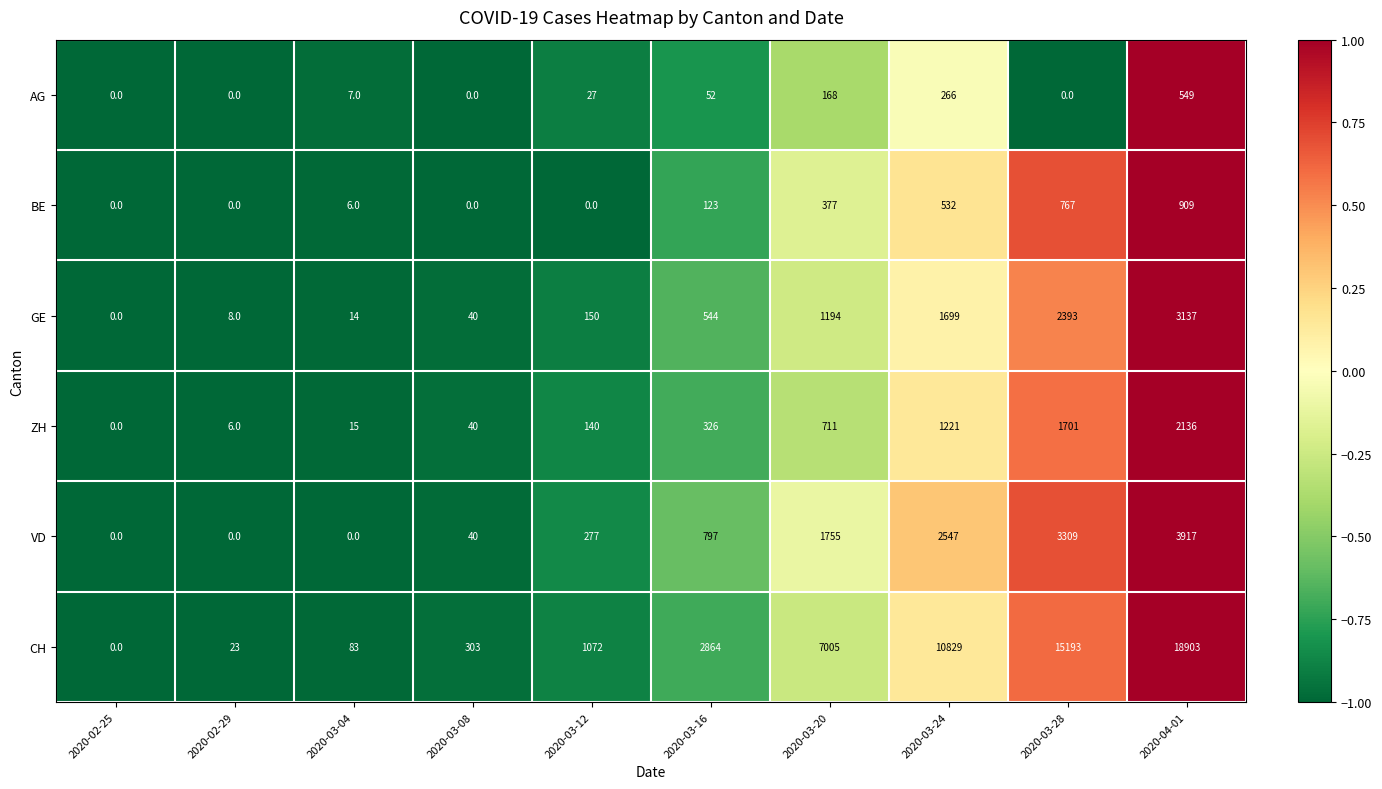

What is the total value across all series at 2020-03-04?

125